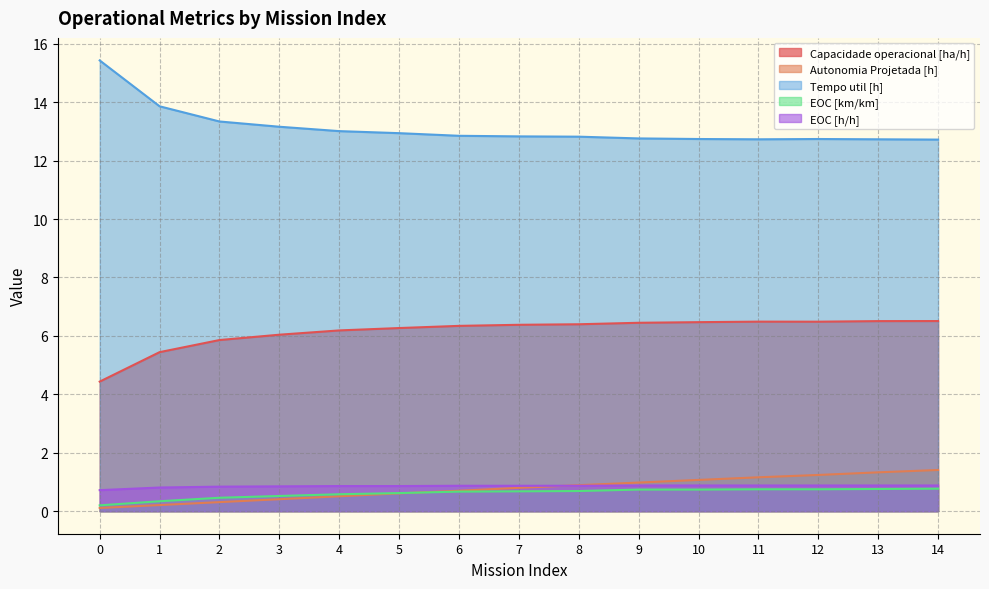

Reading right to left, transcribe all the data shown in this chart.

Capacidade operacional [ha/h]: 14=6.5	13=6.5	12=6.5	11=6.5	10=6.5	9=6.4	8=6.4	7=6.4	6=6.3	5=6.3	4=6.2	3=6.0	2=5.9	1=5.4	0=4.4
Autonomia Projetada [h]: 14=1.4	13=1.3	12=1.2	11=1.2	10=1.1	9=1.0	8=0.9	7=0.8	6=0.7	5=0.6	4=0.5	3=0.4	2=0.3	1=0.2	0=0.1
Tempo util [h]: 14=12.7	13=12.7	12=12.7	11=12.7	10=12.7	9=12.8	8=12.8	7=12.8	6=12.8	5=12.9	4=13.0	3=13.2	2=13.3	1=13.9	0=15.4
EOC [km/km]: 14=0.8	13=0.8	12=0.8	11=0.8	10=0.7	9=0.7	8=0.7	7=0.7	6=0.7	5=0.6	4=0.6	3=0.5	2=0.5	1=0.3	0=0.2
EOC [h/h]: 14=0.9	13=0.9	12=0.9	11=0.9	10=0.9	9=0.9	8=0.9	7=0.9	6=0.9	5=0.9	4=0.9	3=0.8	2=0.8	1=0.8	0=0.7